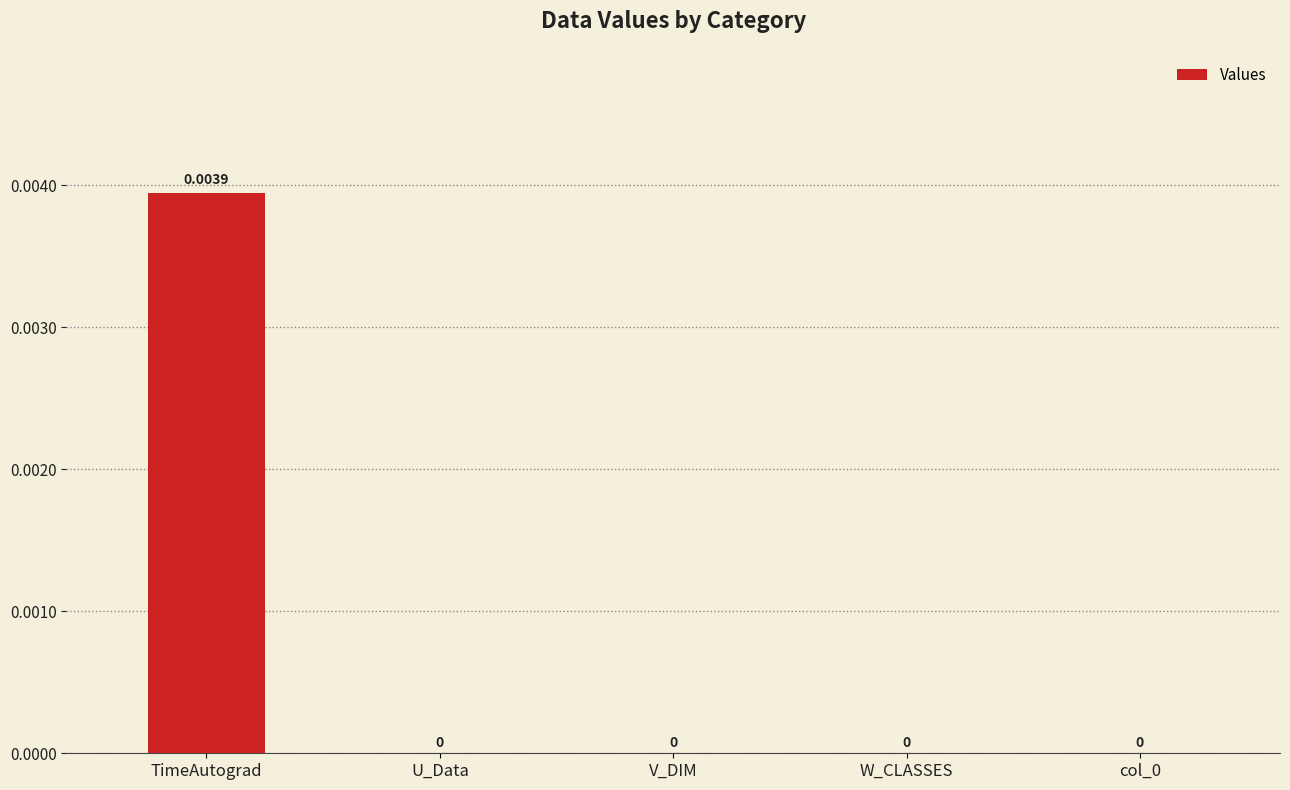

At which category does the chart reach its peak across all series?

TimeAutograd